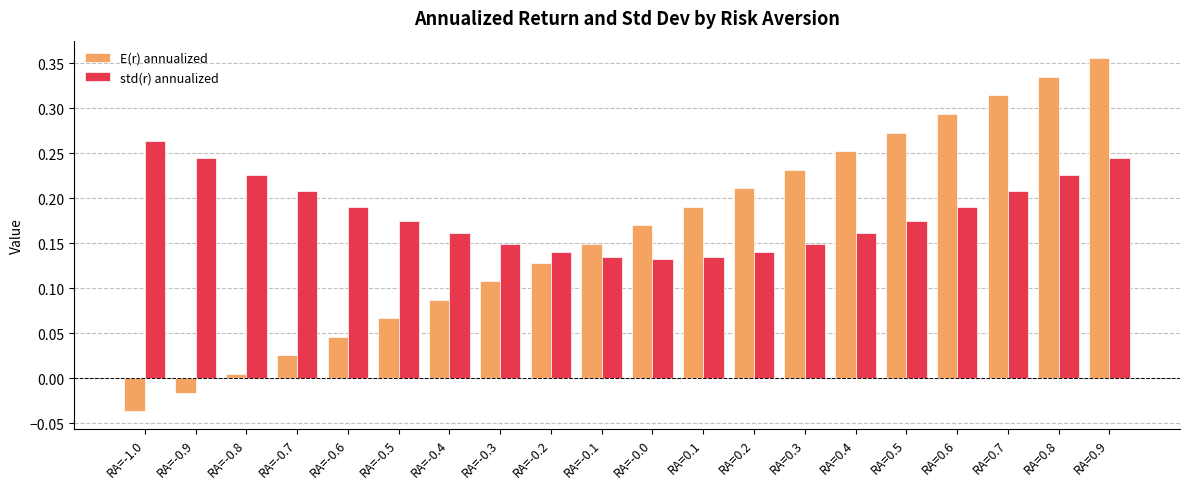

At which label does E(r) annualized first exceed 0?

RA=-0.8